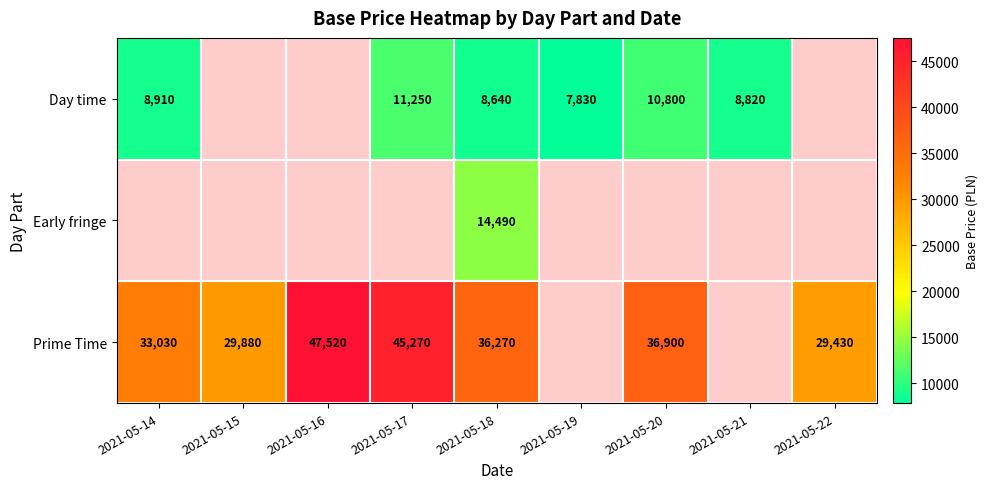

The value of Prime Time at 2021-05-22 is 29430. True or false?

True